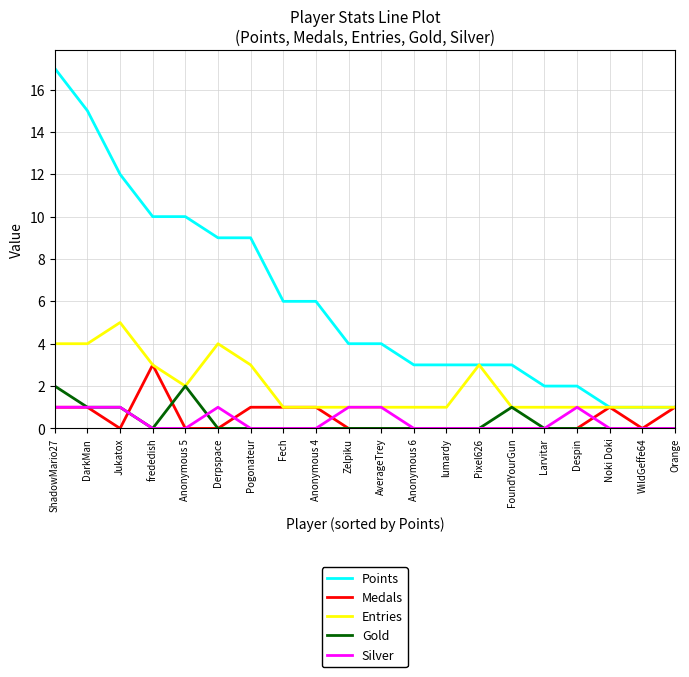

How many Gold values are between 0 and 1?

18